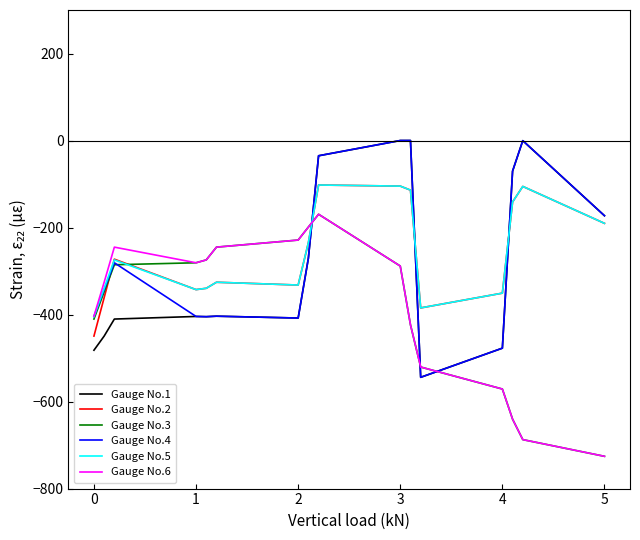

What is the smallest value displayed?

-725.8